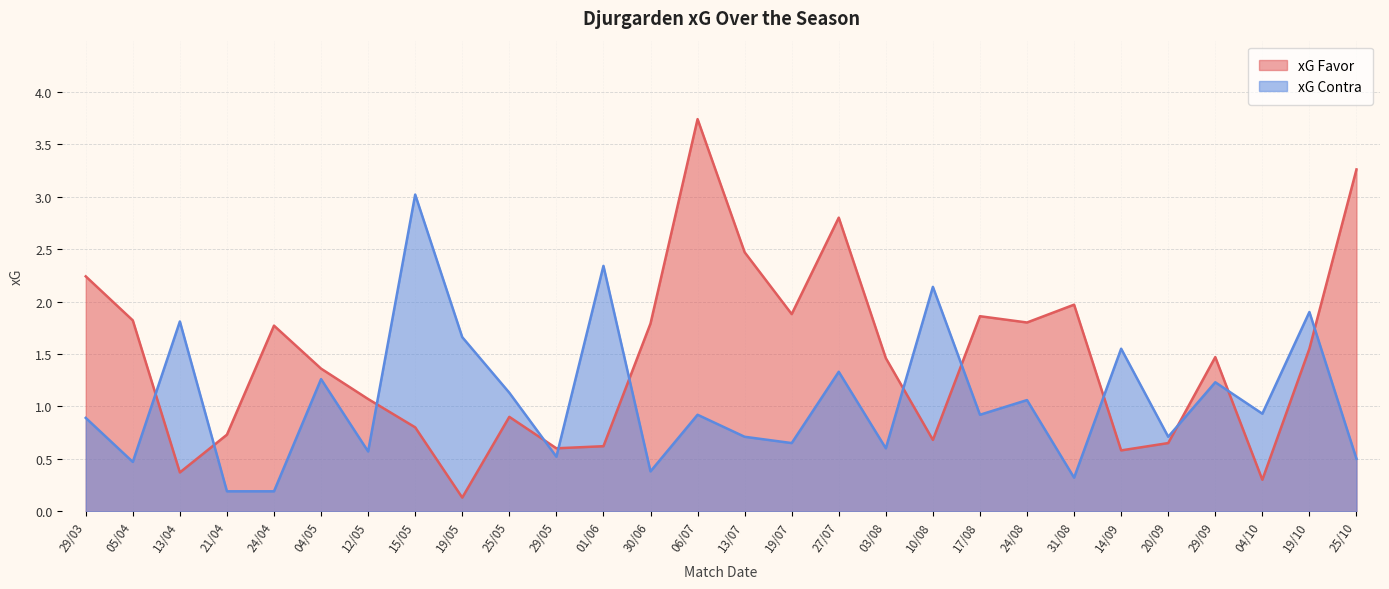

Read the xG Favor value at 19/10.

1.6